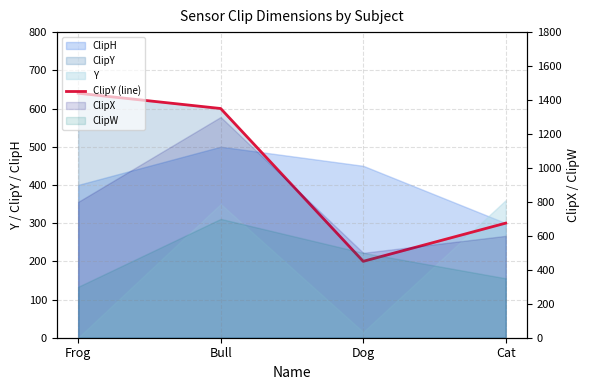

How many data points are less than 600?

2